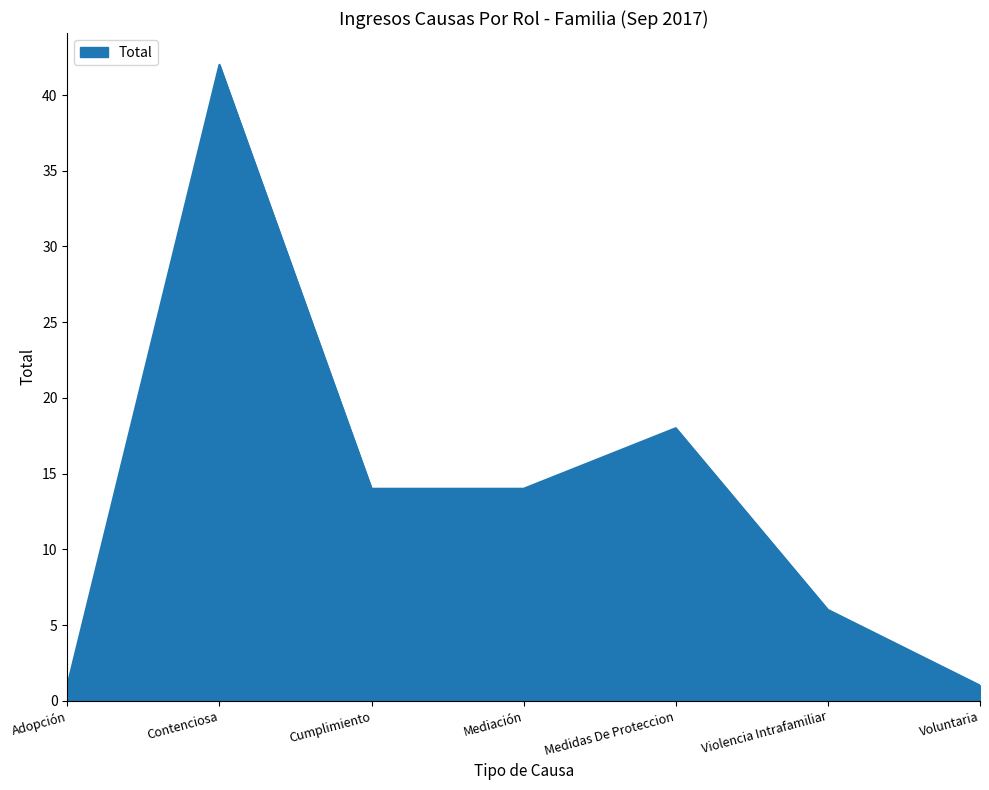

Reading left to right, what are all the values shown in this chart?

Adopción=1	Contenciosa=42	Cumplimiento=14	Mediación=14	Medidas De Proteccion=18	Violencia Intrafamiliar=6	Voluntaria=1